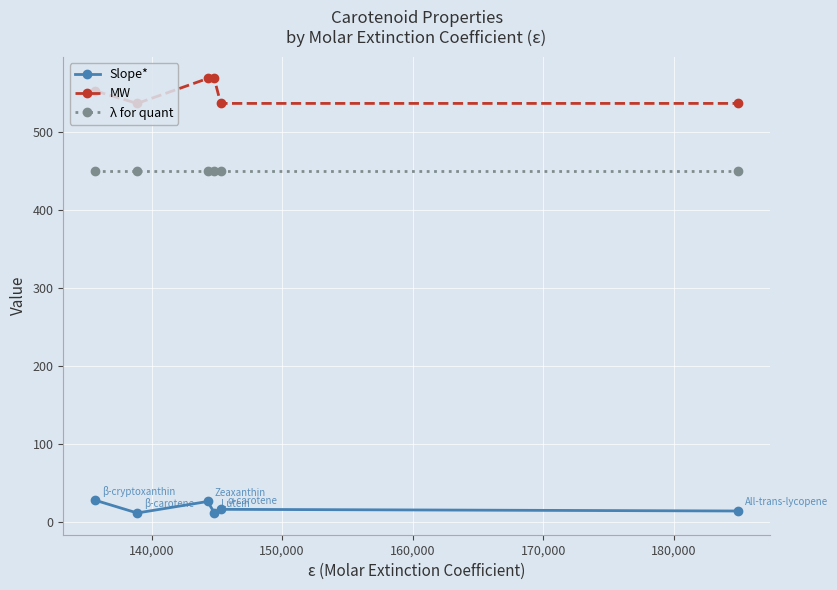

True or false: λ for quant and MW intersect in this chart.

False